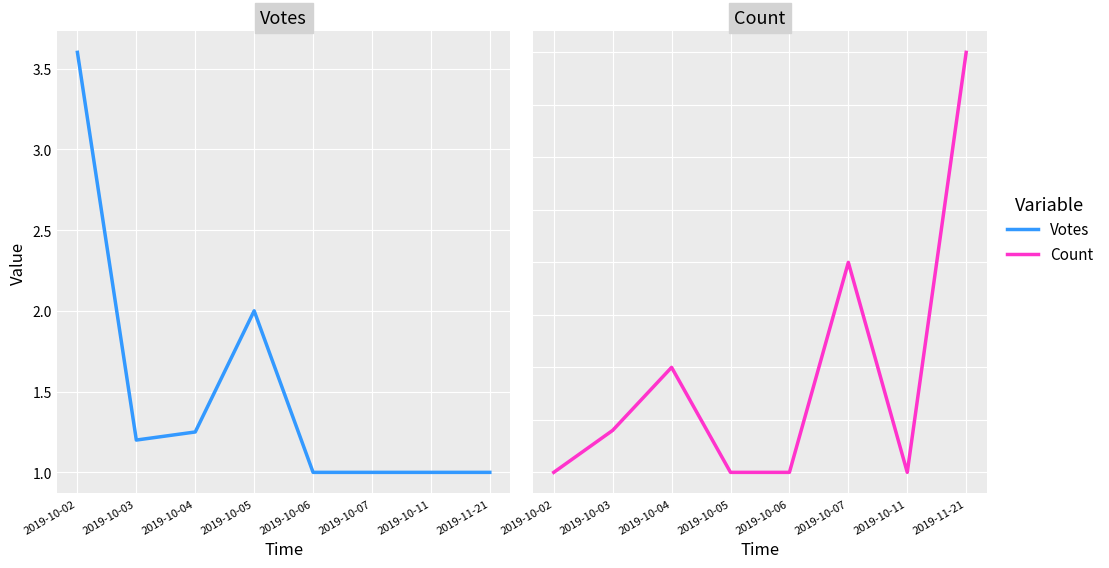

What is the label of the 8th point from the right?

2019-10-02